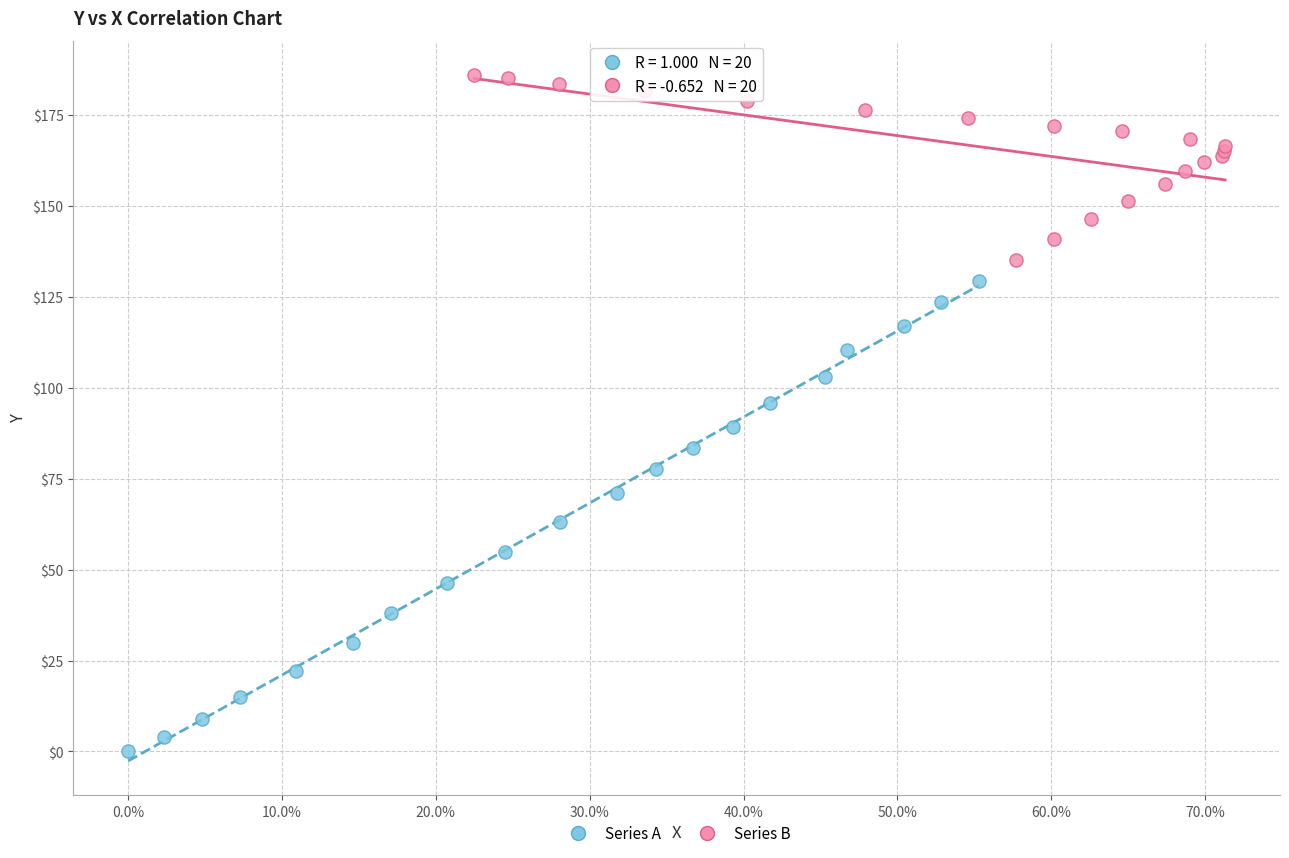

Which series contains the highest Y value?

Series B